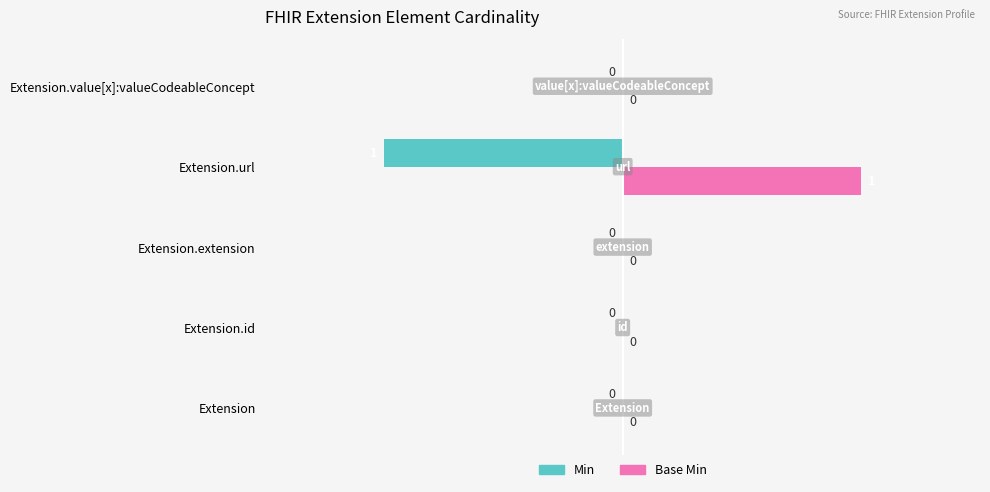

At which label does Base Min reach its peak?

Extension.url